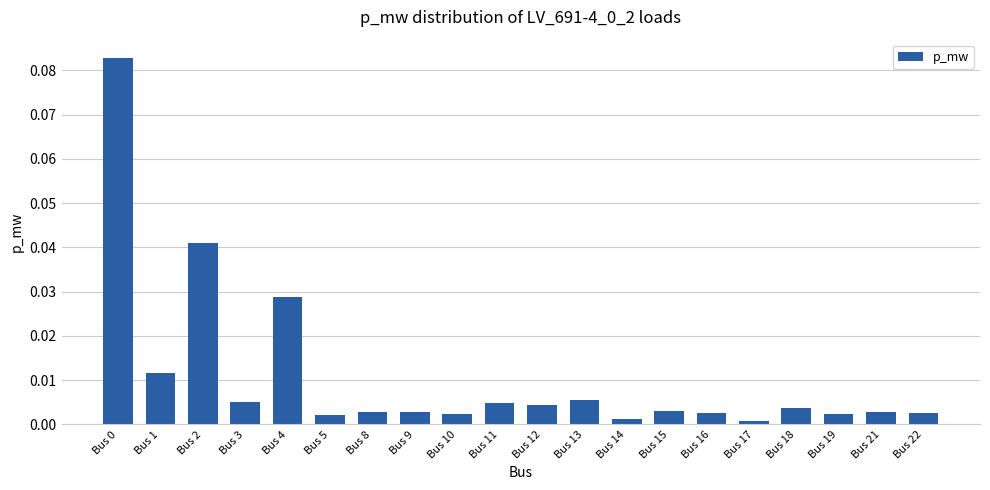

The value at Bus 17 is 0.0. True or false?

True